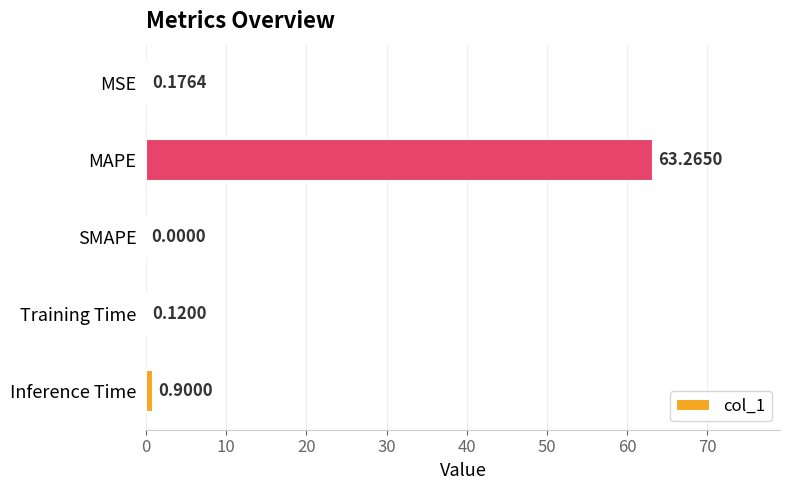

What is the change in value from Training Time to Inference Time?

+0.8